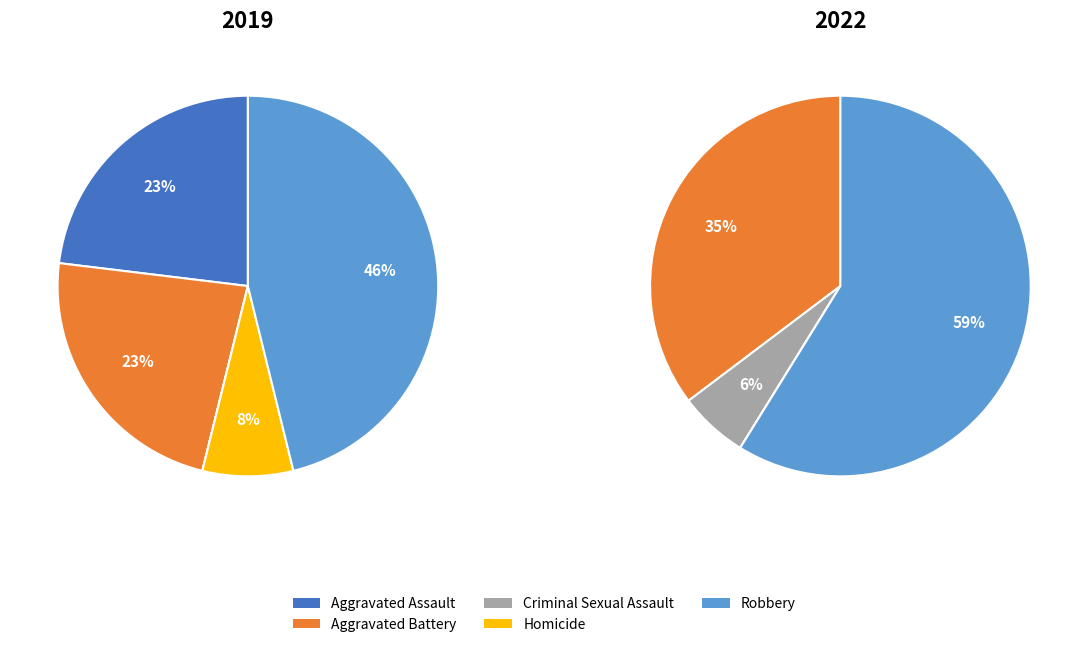

True or false: 2 accounts for 6% of the total.

True